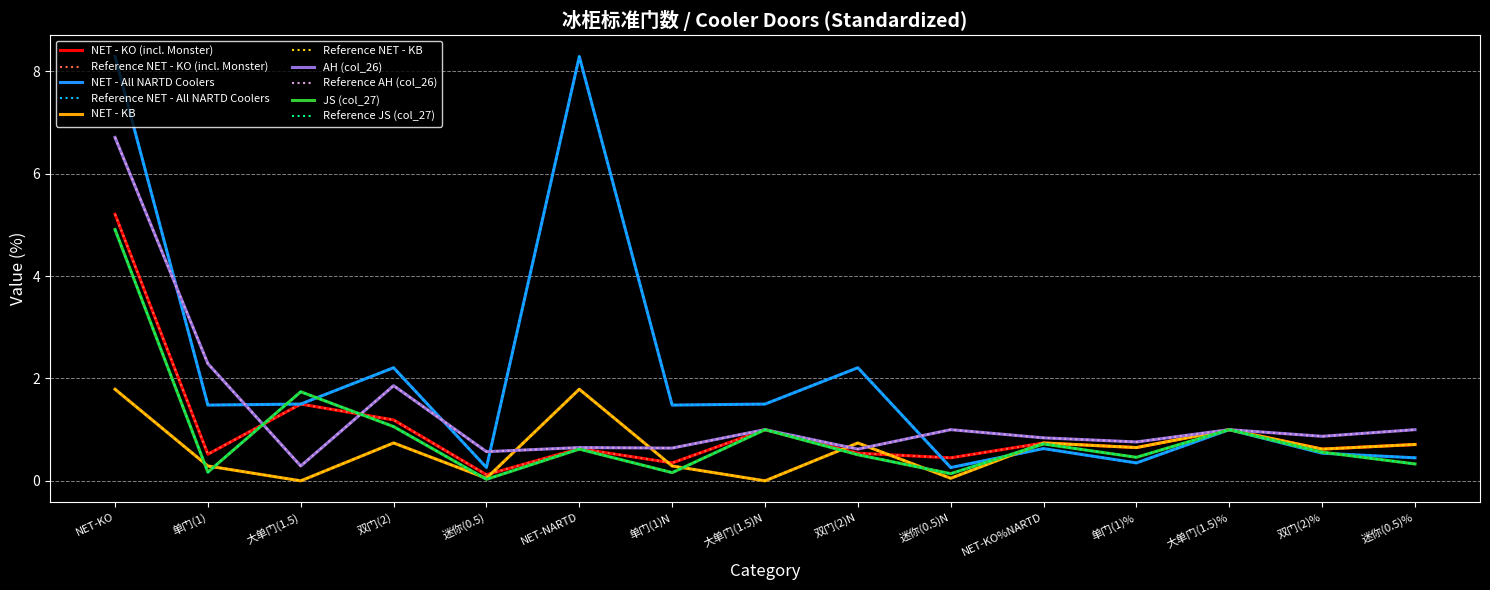

Is this an area chart (filled region under the line)?

No